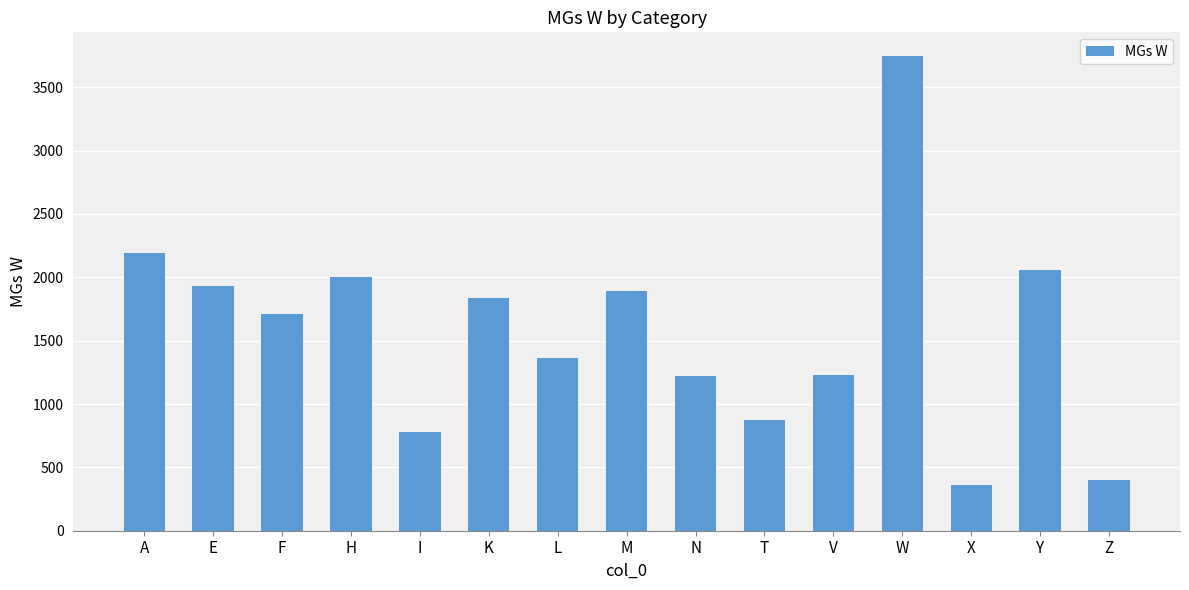

Where does the data first go above 1710?

A